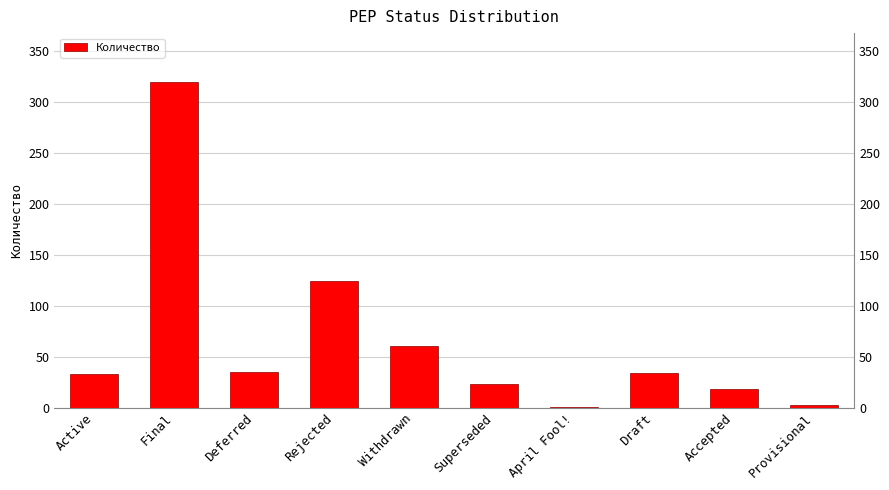

Rank the categories by value from highest to lowest.

Final, Rejected, Withdrawn, Deferred, Draft, Active, Superseded, Accepted, Provisional, April Fool!